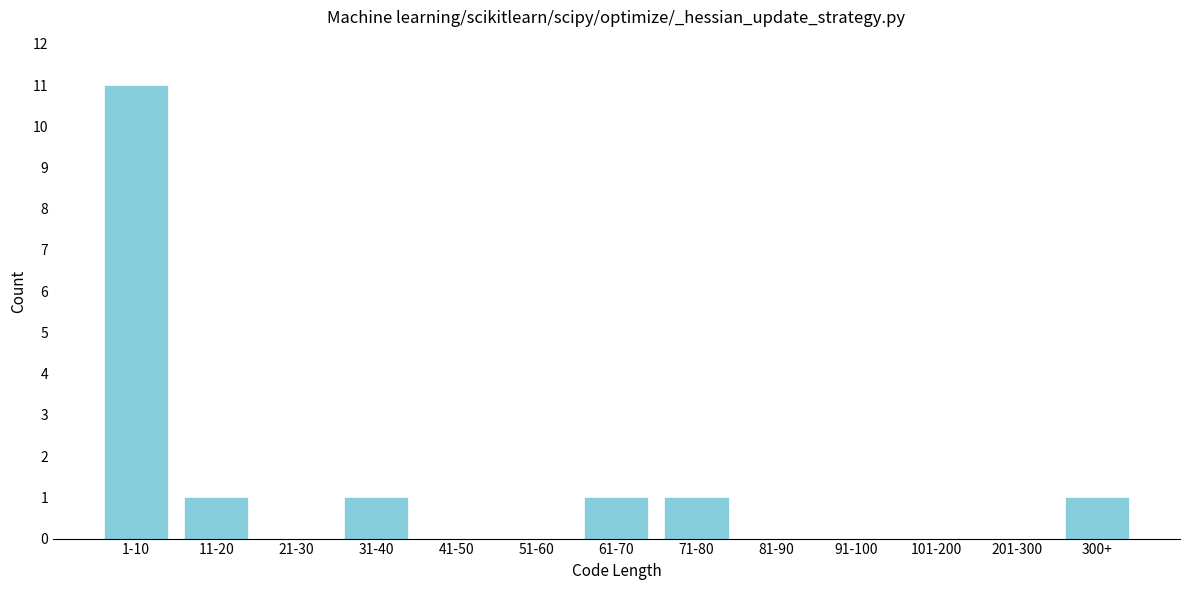

Reading left to right, transcribe all the data shown in this chart.

1-10=11	11-20=1	21-30=0	31-40=1	41-50=0	51-60=0	61-70=1	71-80=1	81-90=0	91-100=0	101-200=0	201-300=0	300+=1